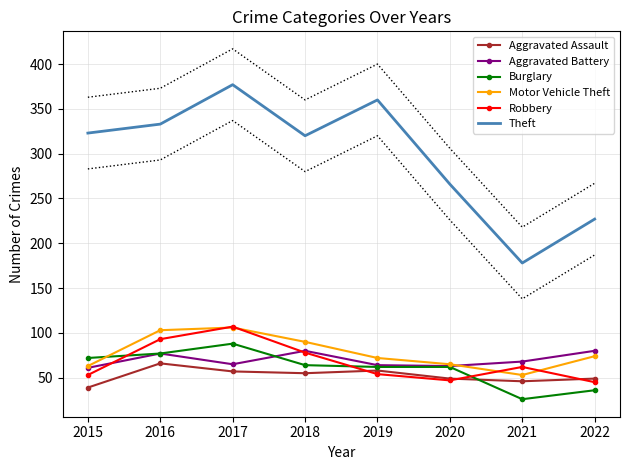

At which label does Aggravated Battery first exceed 68?

2016